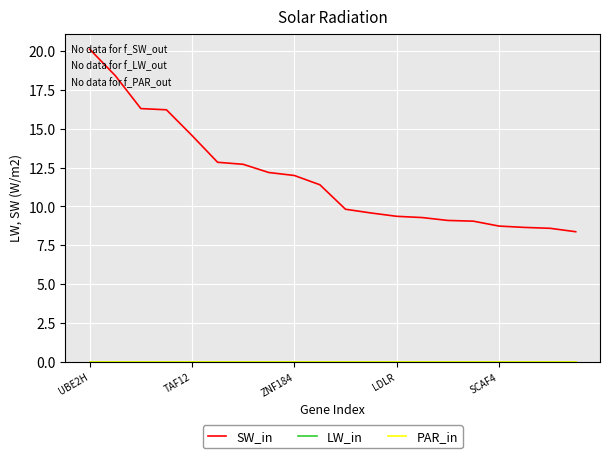

At which category is the sum across all series the highest?

UBE2H